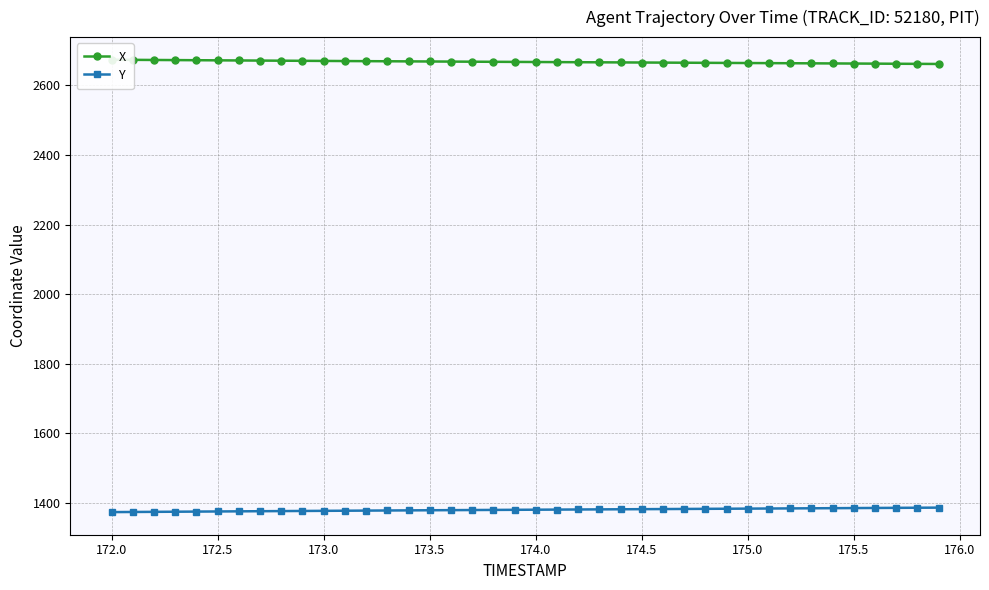

Which series has the largest total across all categories?

X